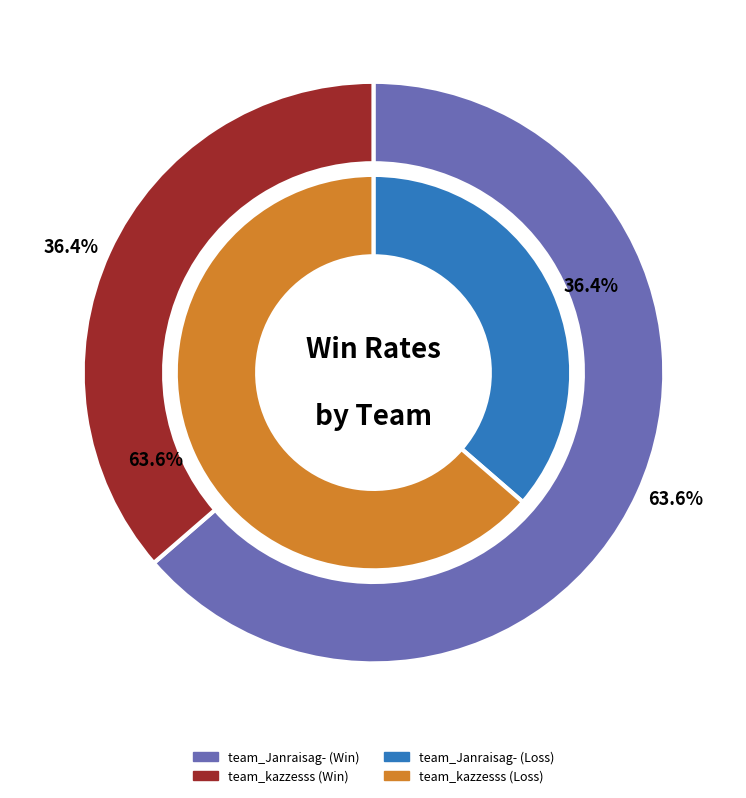

To the nearest percent, what is the difference between the team_kazzesss and team_Janraisag- slice percentages?

27%